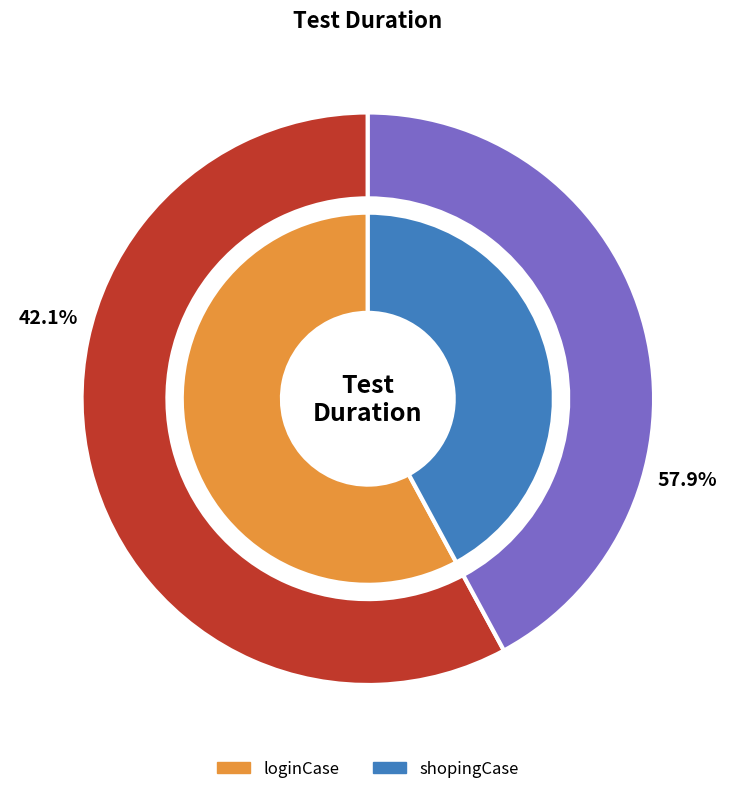

How many slices are in this pie chart?

2